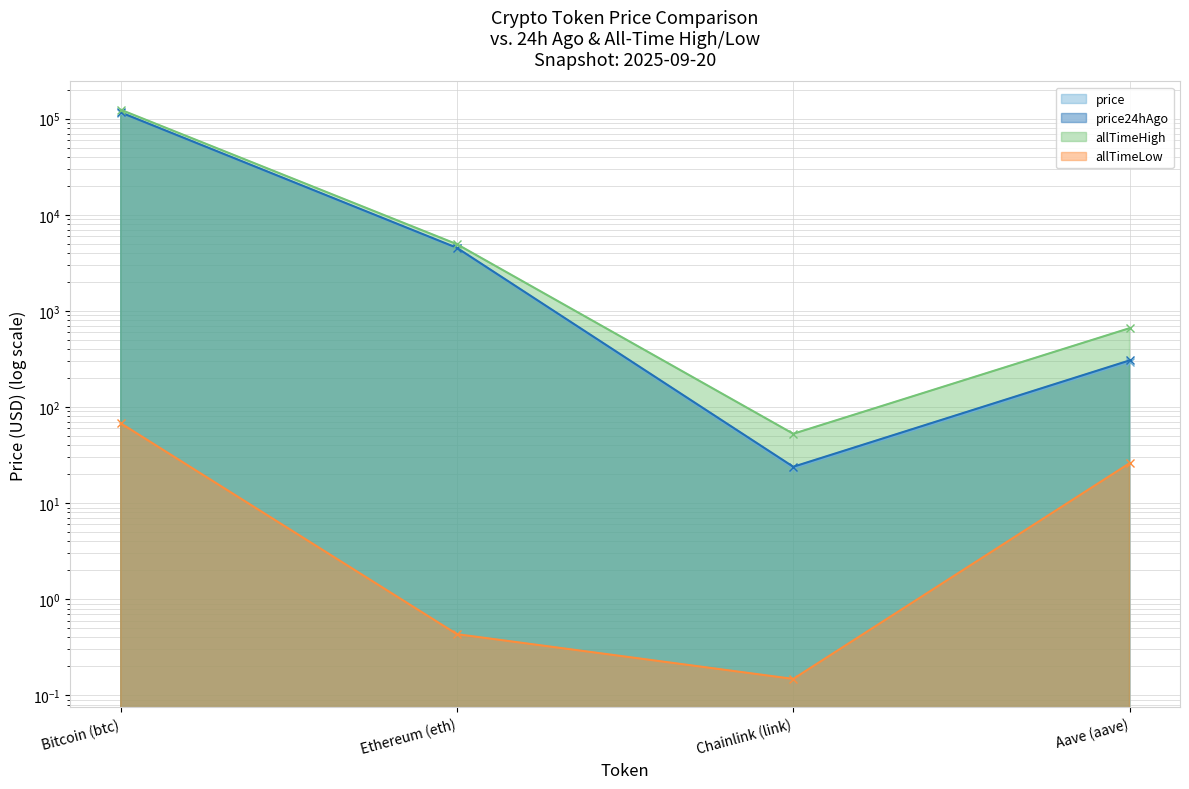

Reading right to left, list all the values displayed in this chart.

price: 295.9	23.2	4471.5	115945.0
price24hAgo: 305.7	23.9	4532.3	116287.0
allTimeHigh: 661.7	52.7	4946.1	124128.0
allTimeLow: 26.0	0.1	0.4	67.8